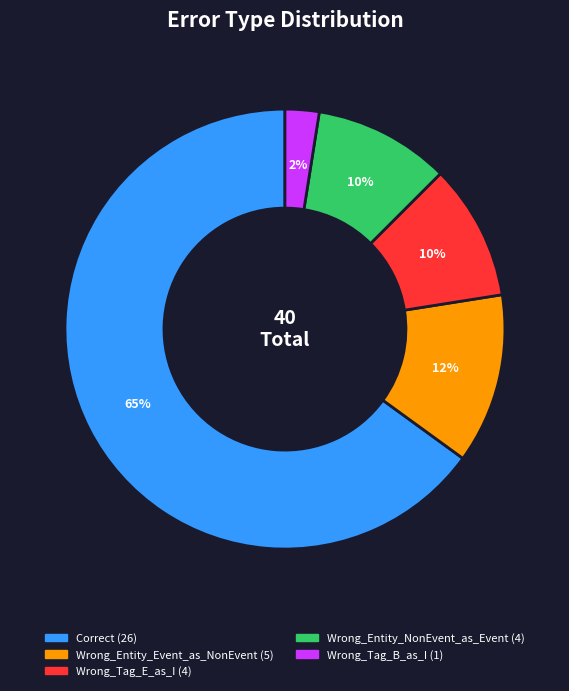

Which slice is the smallest?

Wrong_Tag_B_as_I